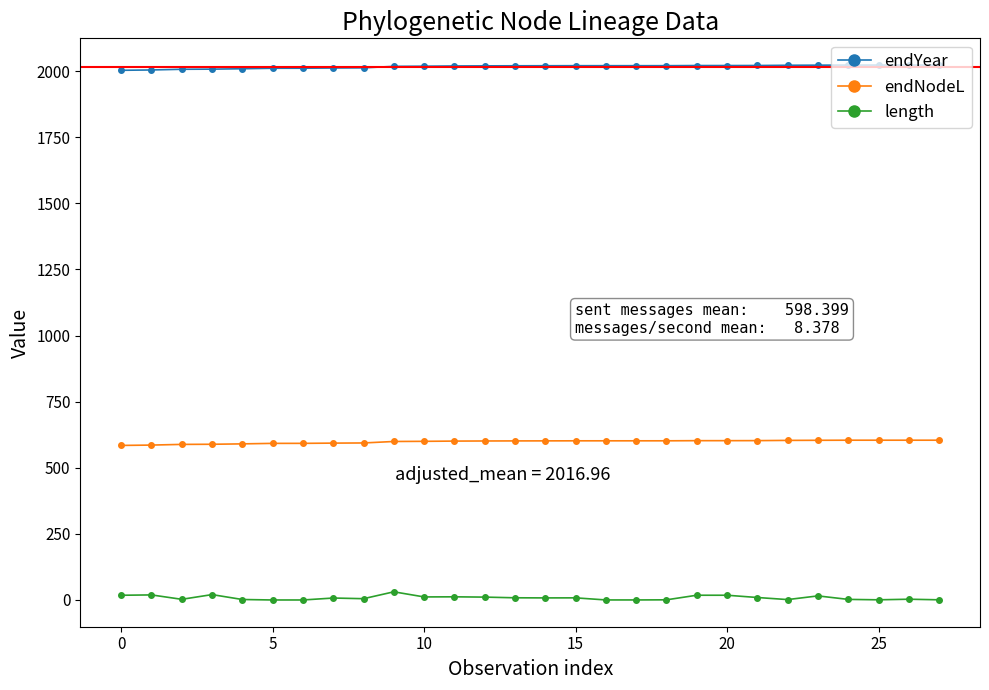

What is the value of the endNodeL point at the 27th from the left?

604.3